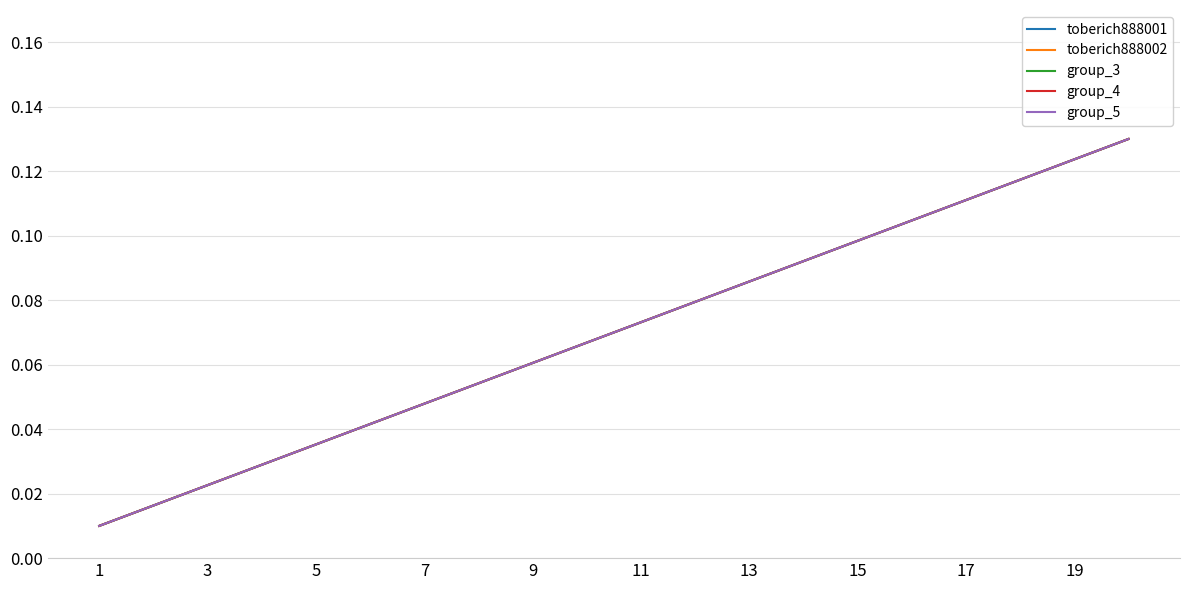

Does the chart have visible grid lines?

Yes